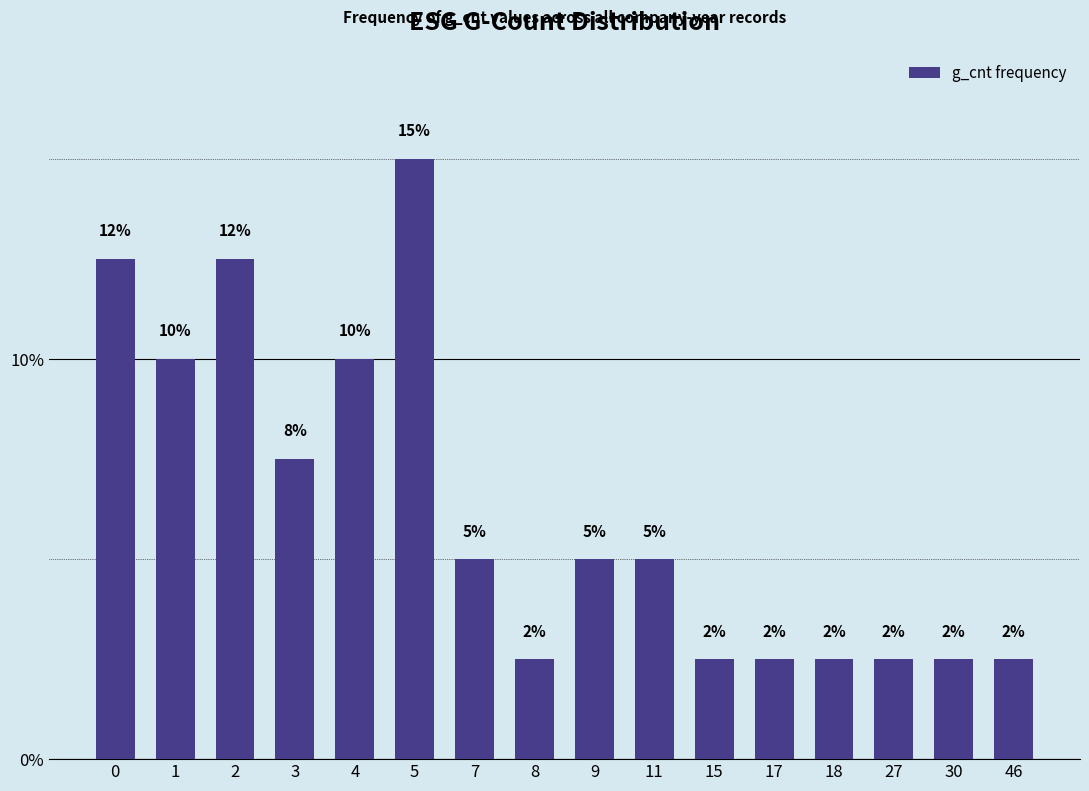

Reading left to right, transcribe all the data shown in this chart.

0=12.5	1=10.0	2=12.5	3=7.5	4=10.0	5=15.0	7=5.0	8=2.5	9=5.0	11=5.0	15=2.5	17=2.5	18=2.5	27=2.5	30=2.5	46=2.5